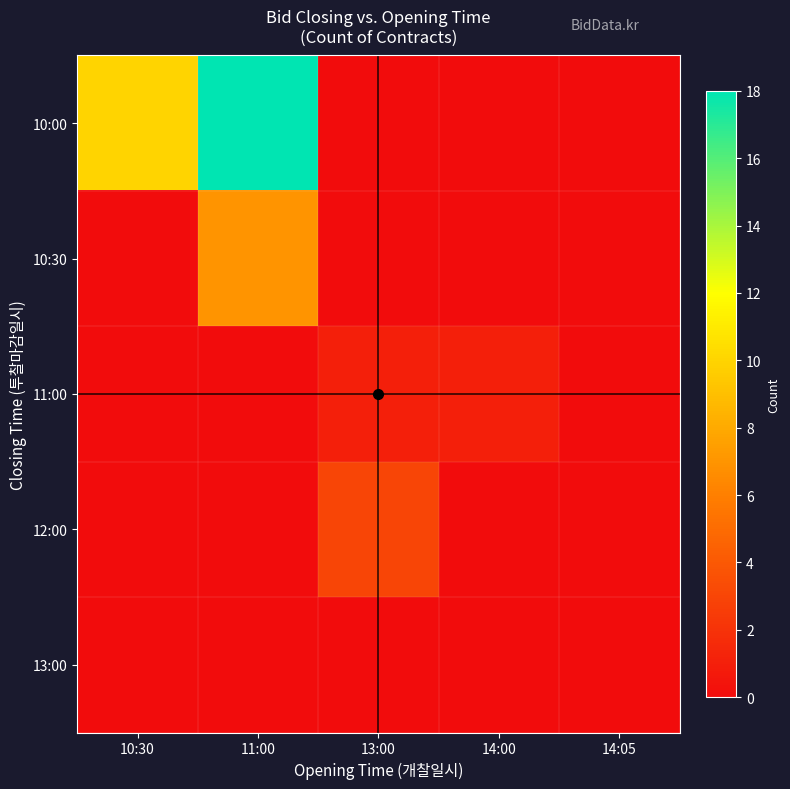

At which category does the chart reach its peak across all series?

11:00